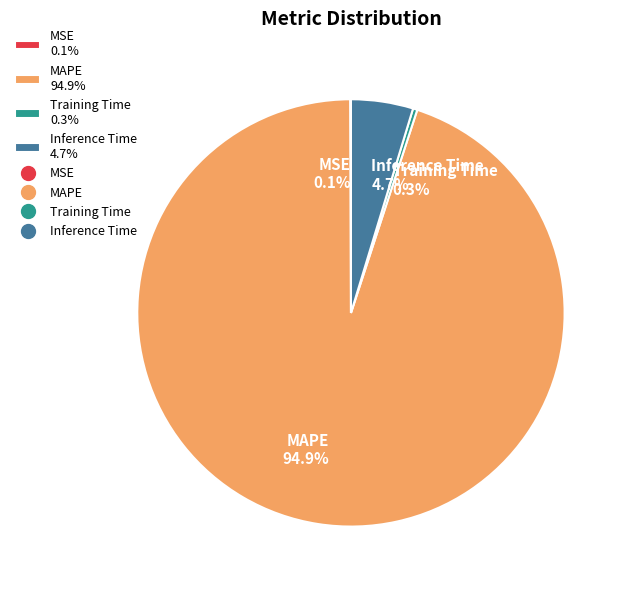

Does Training Time represent more than half of the total?

No